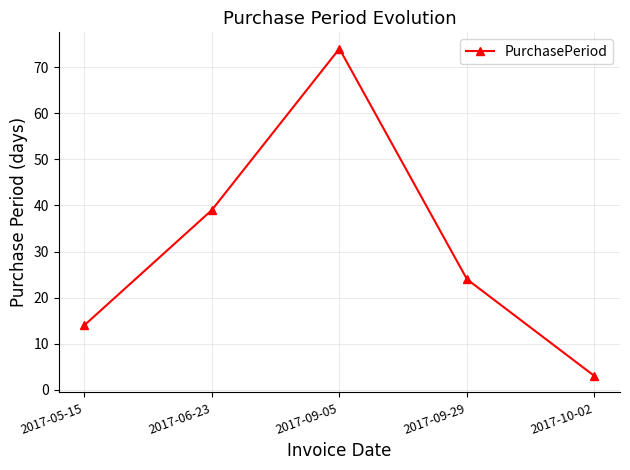

What is the ratio of the value at 2017-09-29 to the value at 2017-09-05?

0.3